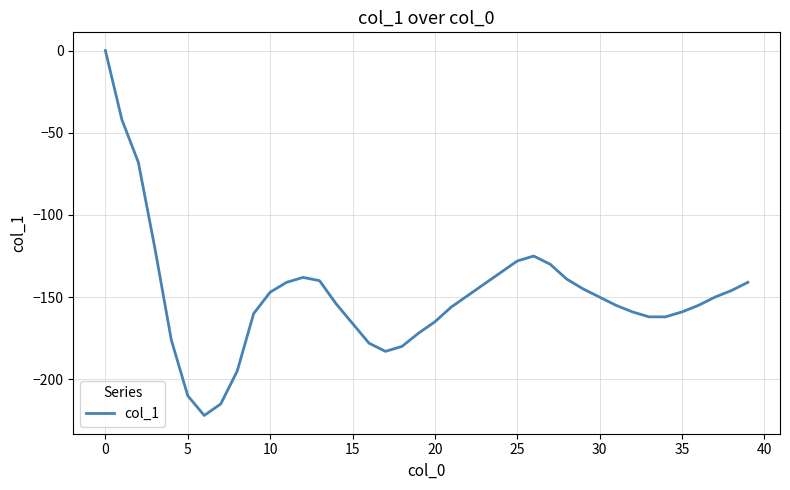

True or false: the data has more than 0 interior local peaks.

True